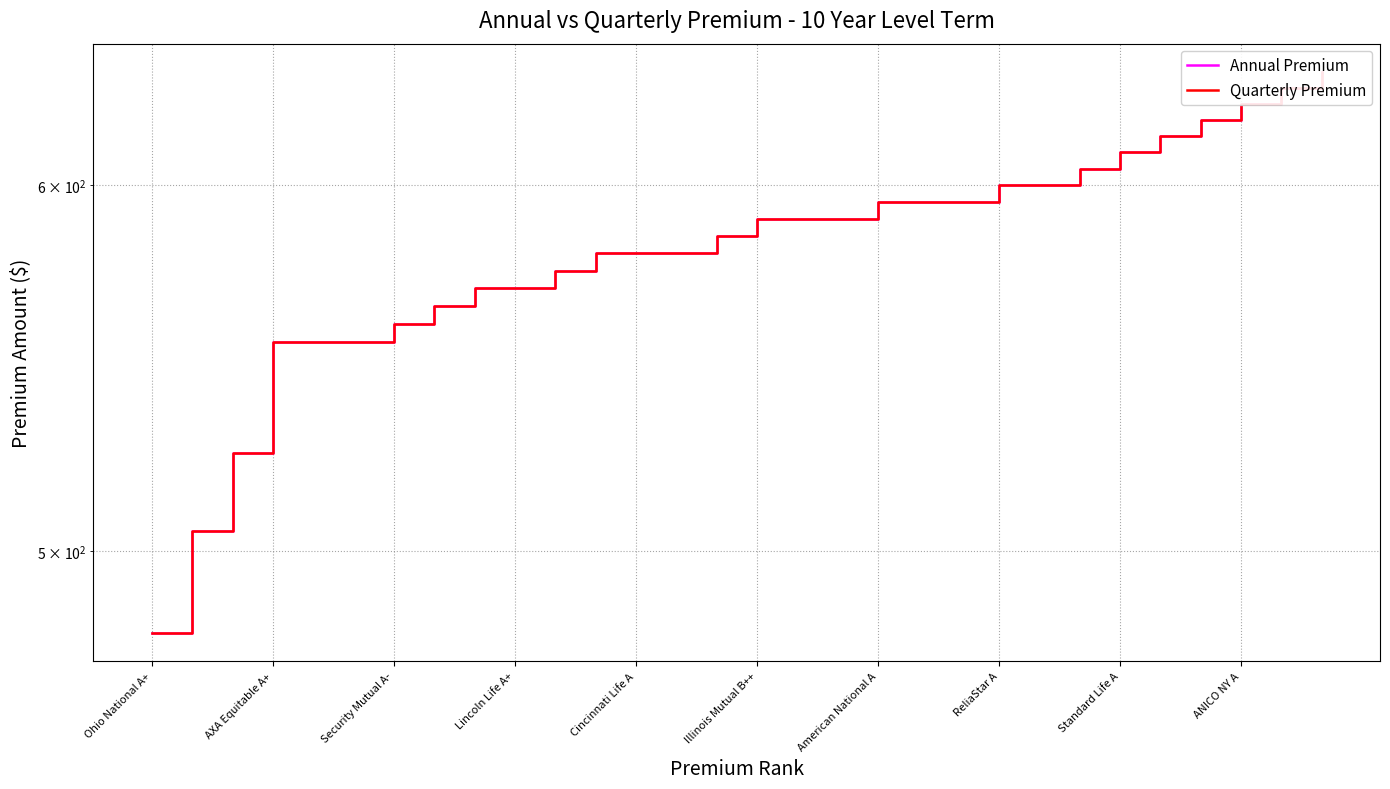

Which category has the highest value in the Annual Premium series?

29